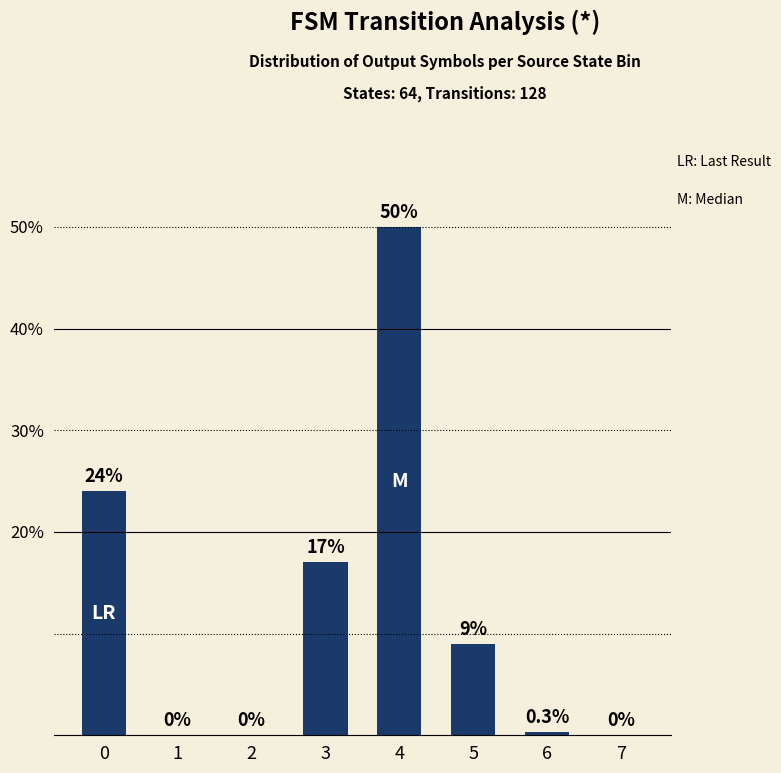

Is it true that the value at 4 is 50.0?

True